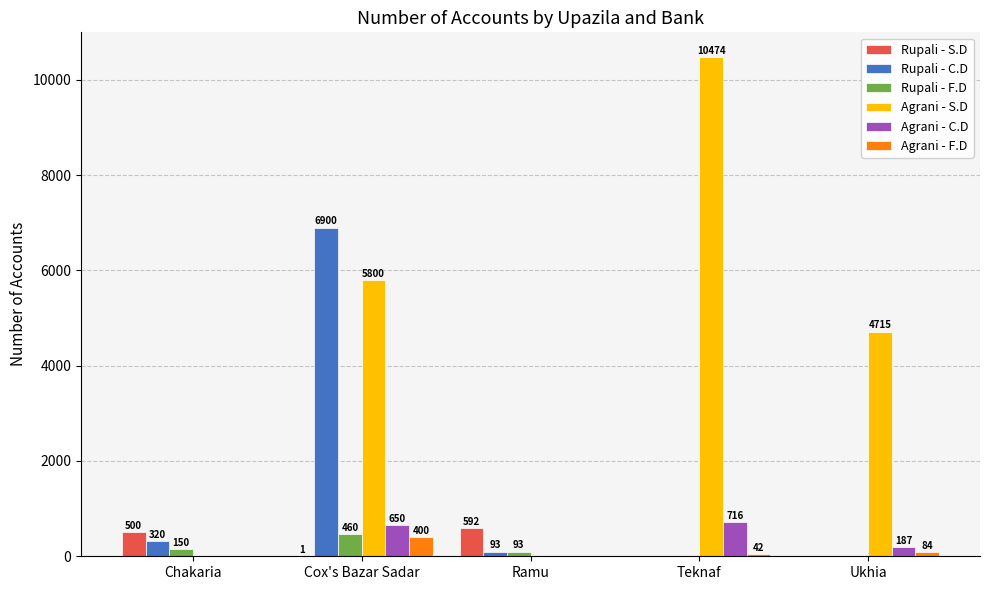

Reading left to right, list all the values displayed in this chart.

Rupali - S.D: Chakaria=500	Cox's Bazar Sadar=1	Ramu=592	Teknaf=0	Ukhia=0
Rupali - C.D: Chakaria=320	Cox's Bazar Sadar=6900	Ramu=93	Teknaf=0	Ukhia=0
Rupali - F.D: Chakaria=150	Cox's Bazar Sadar=460	Ramu=93	Teknaf=0	Ukhia=0
Agrani - S.D: Chakaria=0	Cox's Bazar Sadar=5800	Ramu=0	Teknaf=10474	Ukhia=4715
Agrani - C.D: Chakaria=0	Cox's Bazar Sadar=650	Ramu=0	Teknaf=716	Ukhia=187
Agrani - F.D: Chakaria=0	Cox's Bazar Sadar=400	Ramu=0	Teknaf=42	Ukhia=84